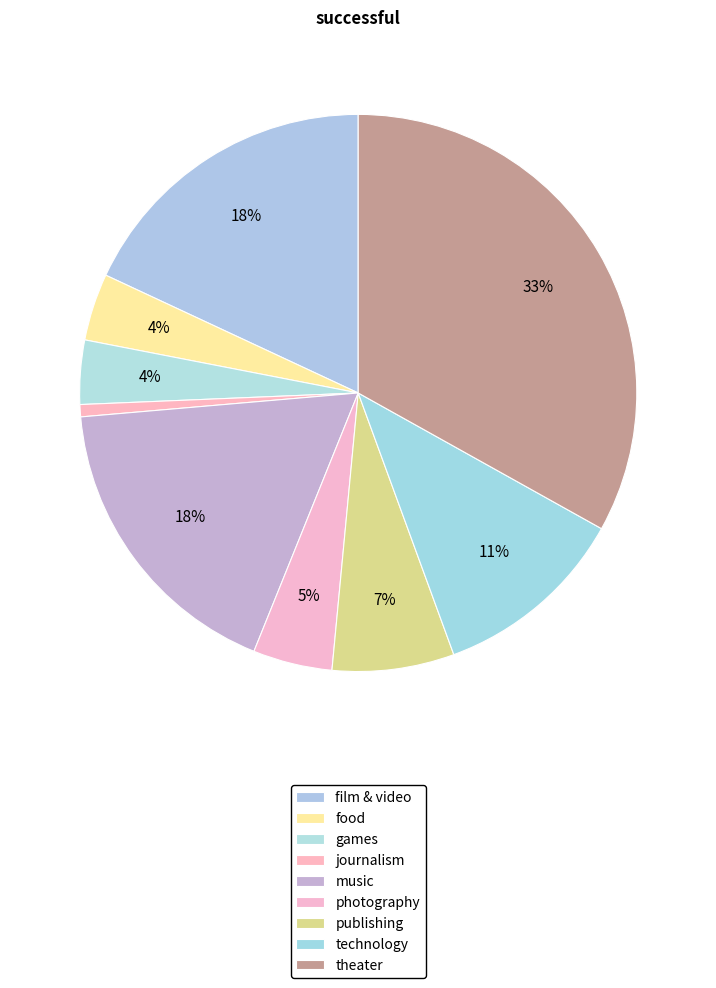

Count the number of slices in the pie.

9